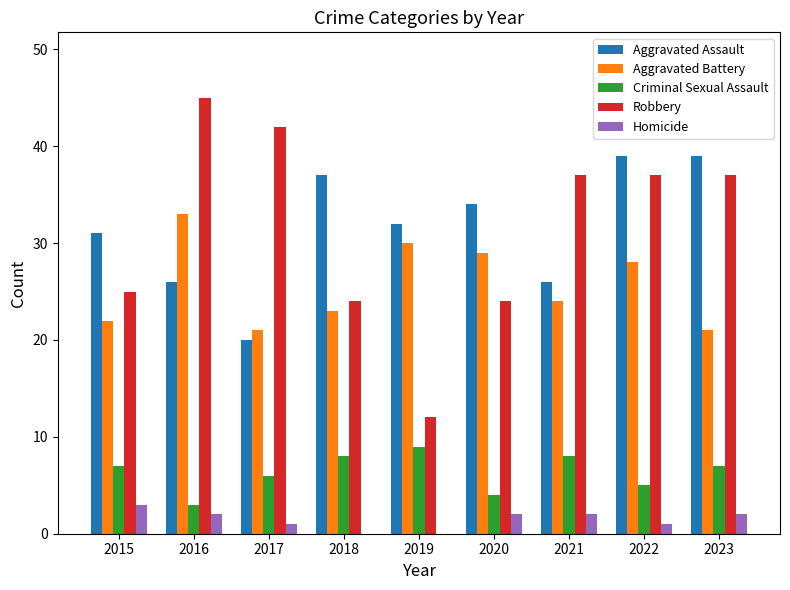

Is the value of Homicide at 2019 greater than the value of Aggravated Assault at 2019?

No